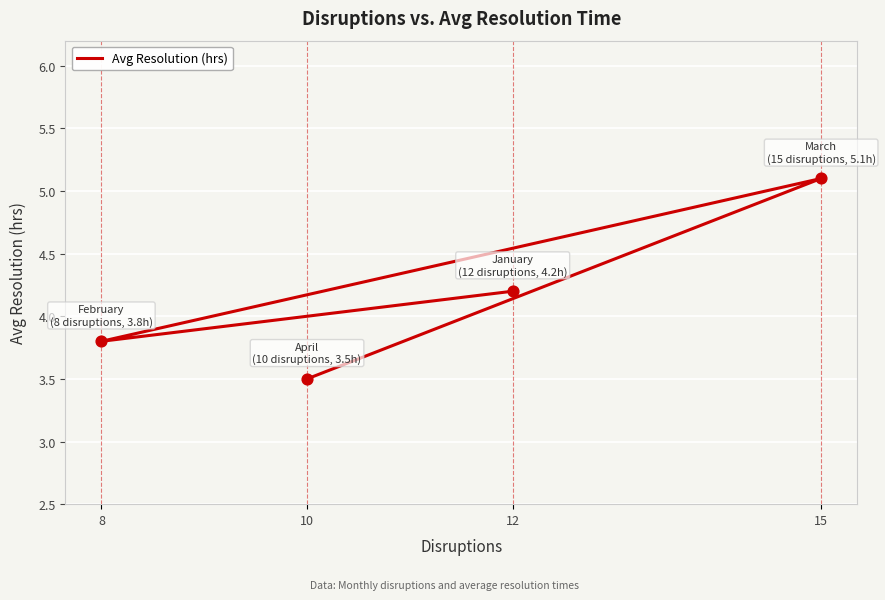

Between 15 and 10, which is larger?

15